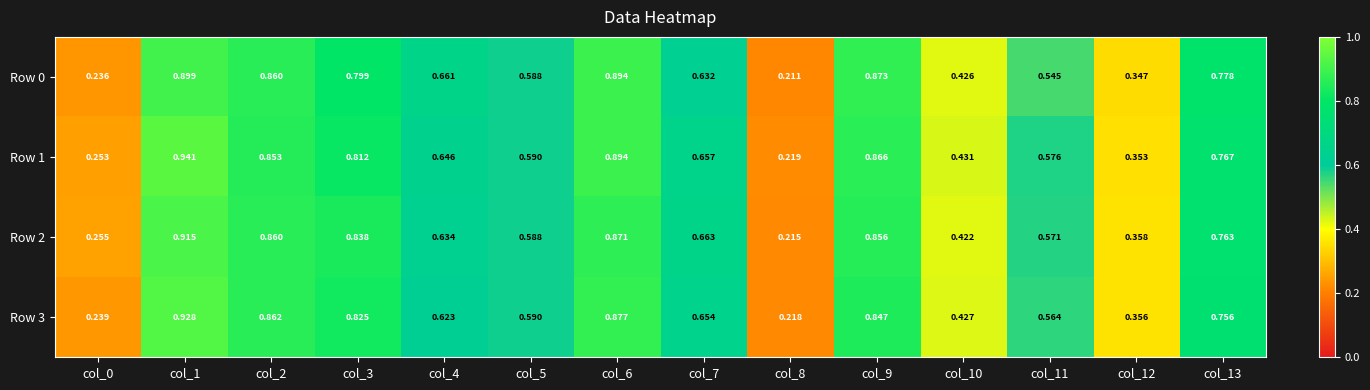

Is the value of Row 1 at col_2 greater than the value of Row 3 at col_6?

No